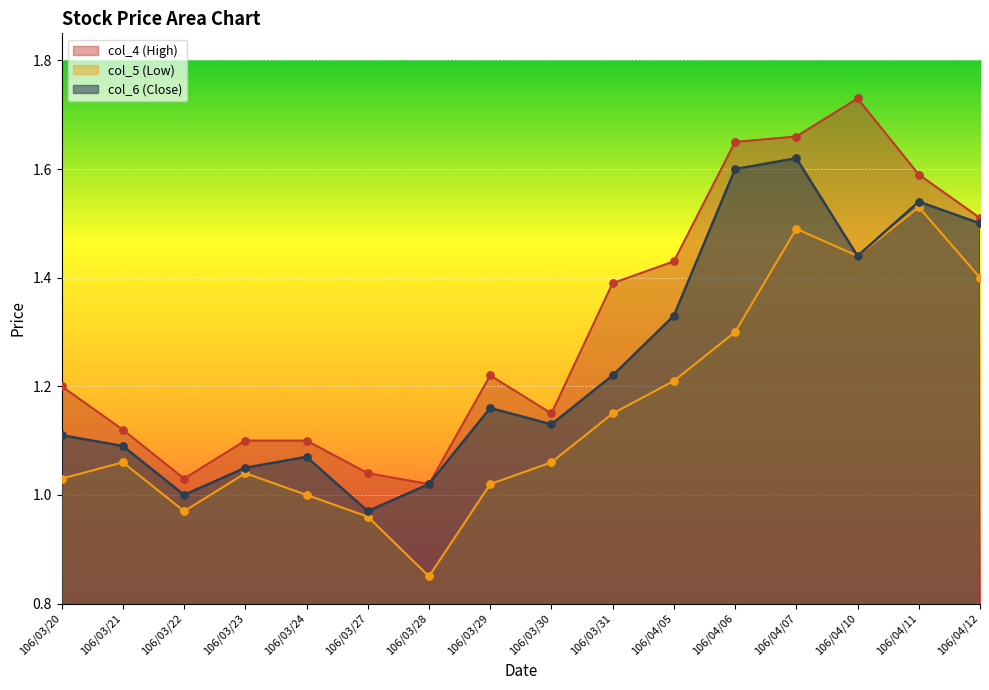

At how many categories does at least one series exceed 0?

16